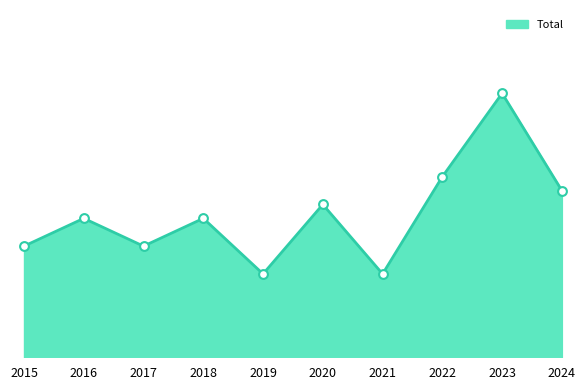

Is this an area chart (filled region under the line)?

Yes